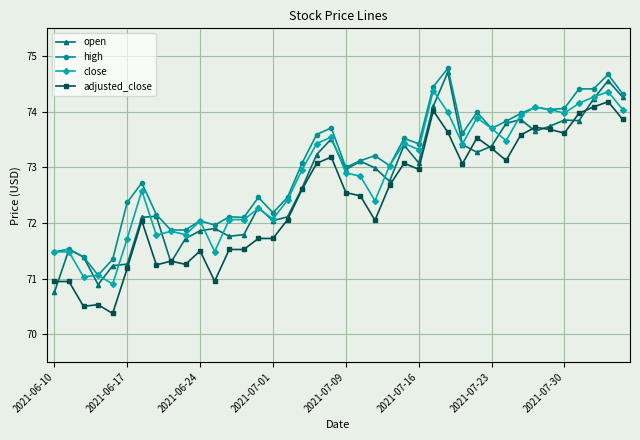

True or false: adjusted_close and close intersect in this chart.

False